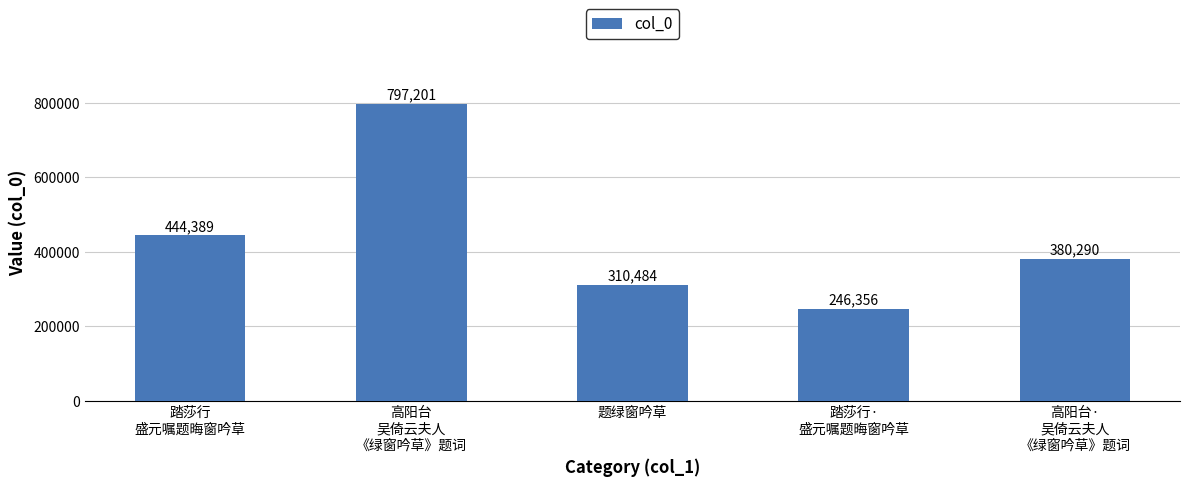

What is the value of the 2nd bar from the left?

797201